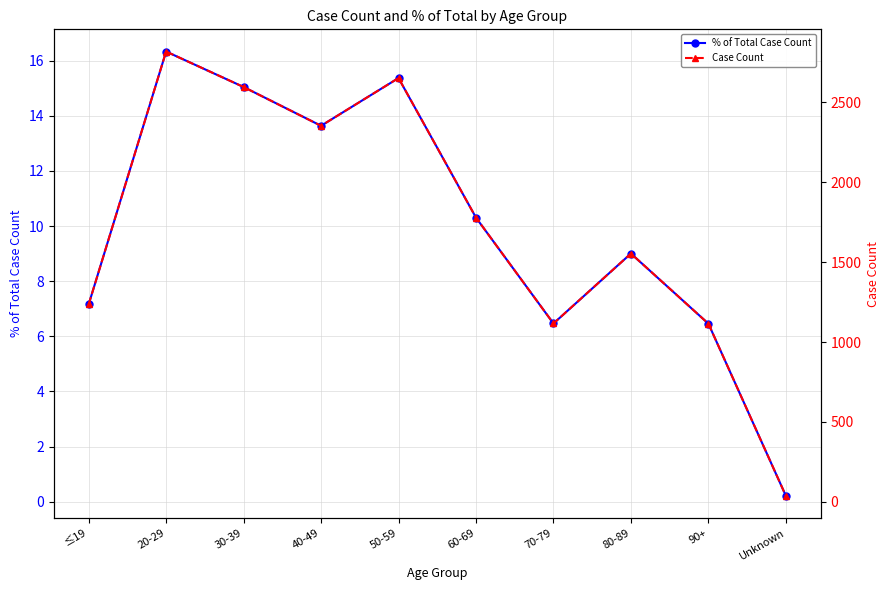

Count the number of data series in this chart.

2